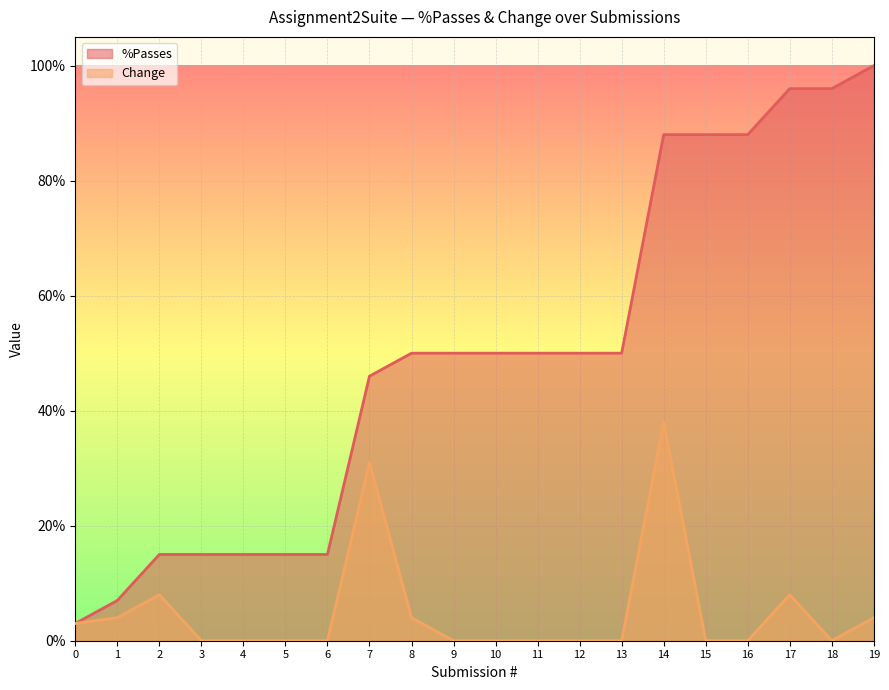

What are all the series names shown in the legend?

%Passes, Change